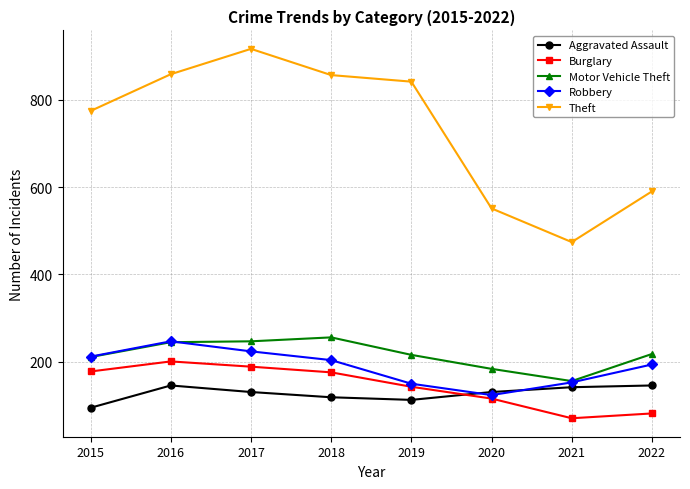

Is the value of Burglary at 2018 greater than the value of Robbery at 2020?

Yes